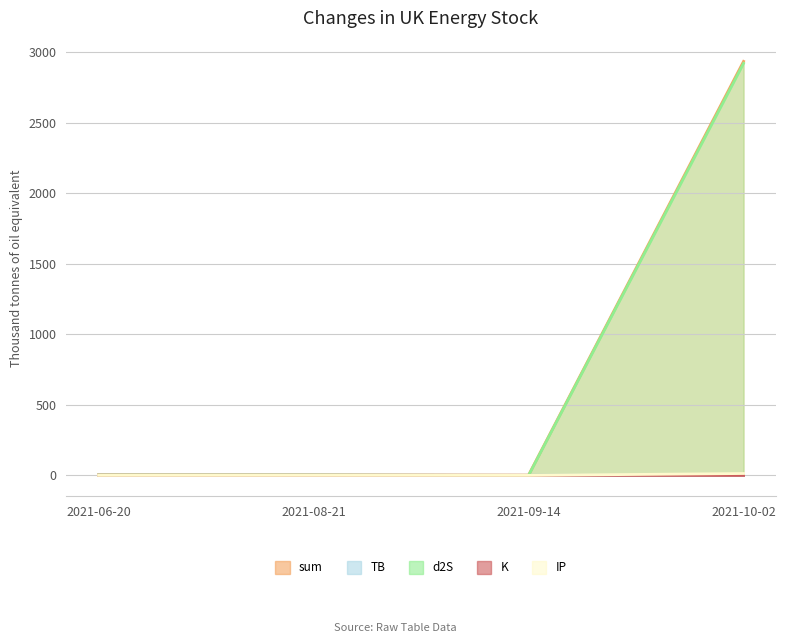

Which series has the largest range (max minus min)?

sum